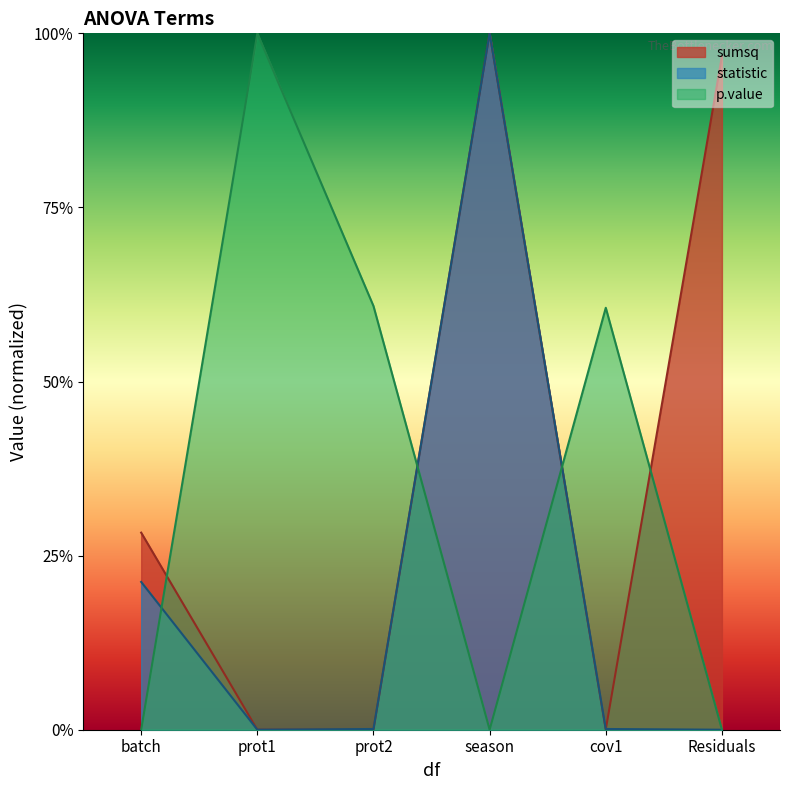

What is the difference between the second highest and second lowest values in the sumsq series?

1.0